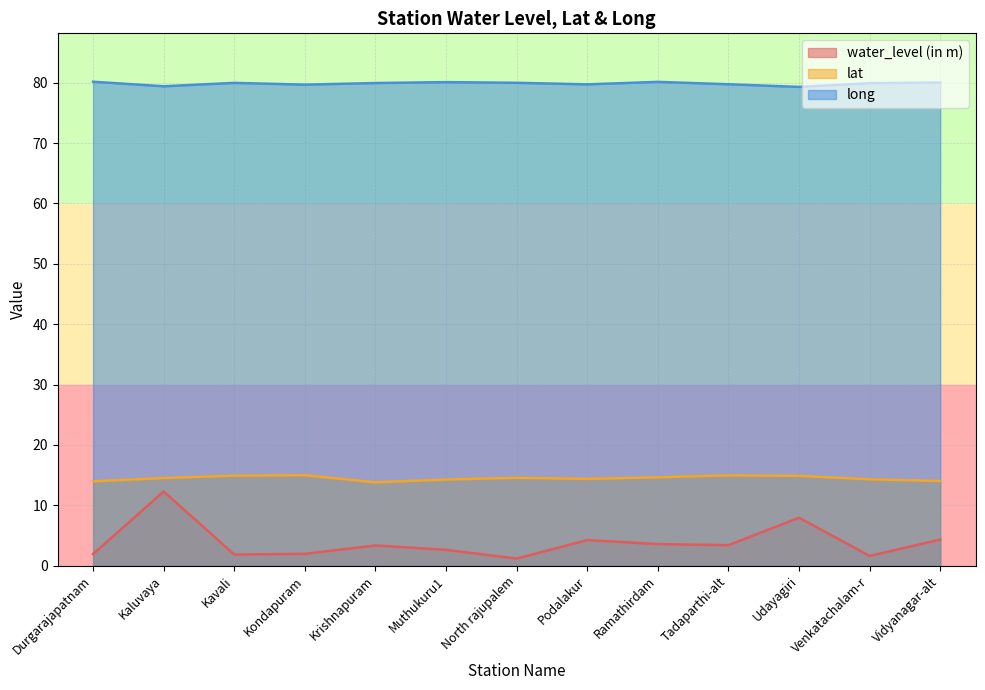

Reading left to right, extract all data points from this chart.

water_level (in m): Durgarajapatnam=1.9	Kaluvaya=12.3	Kavali=1.9	Kondapuram=2.0	Krishnapuram=3.4	Muthukuru1=2.6	North rajupalem=1.2	Podalakur=4.2	Ramathirdam=3.6	Tadaparthi-alt=3.4	Udayagiri=8.0	Venkatachalam-r=1.6	Vidyanagar-alt=4.3
lat: Durgarajapatnam=14.0	Kaluvaya=14.5	Kavali=14.9	Kondapuram=15.0	Krishnapuram=13.8	Muthukuru1=14.3	North rajupalem=14.6	Podalakur=14.4	Ramathirdam=14.6	Tadaparthi-alt=15.0	Udayagiri=14.9	Venkatachalam-r=14.3	Vidyanagar-alt=14.0
long: Durgarajapatnam=80.2	Kaluvaya=79.4	Kavali=80.0	Kondapuram=79.7	Krishnapuram=80.0	Muthukuru1=80.1	North rajupalem=80.0	Podalakur=79.7	Ramathirdam=80.1	Tadaparthi-alt=79.8	Udayagiri=79.3	Venkatachalam-r=79.9	Vidyanagar-alt=80.0